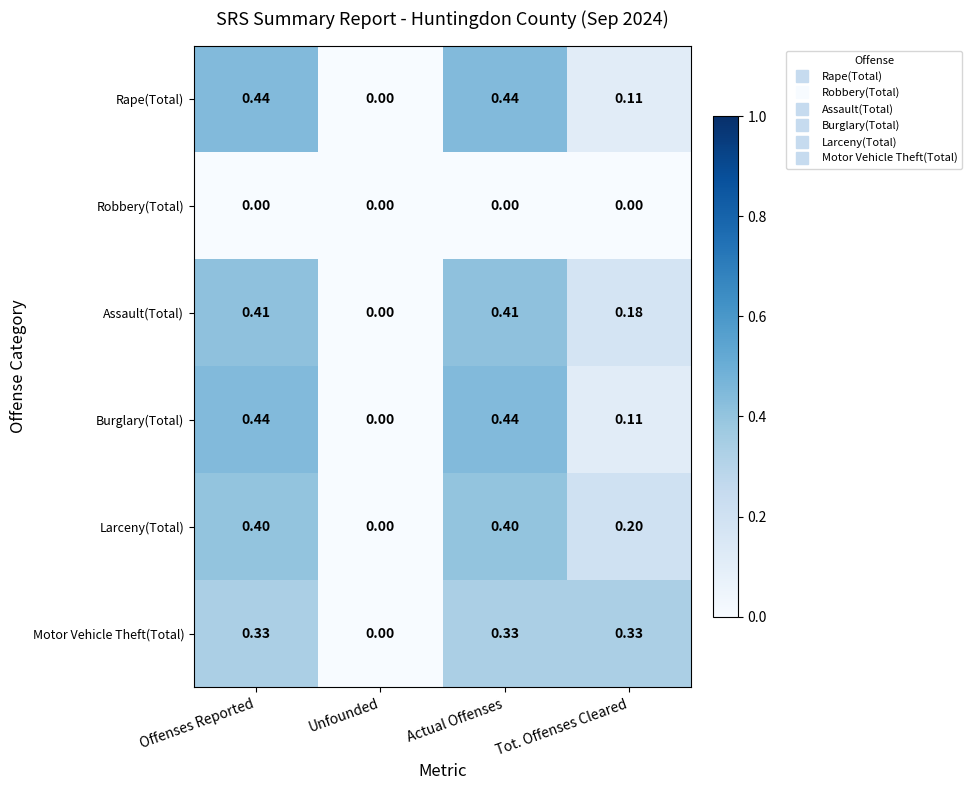

At which label is Larceny(Total) closest to 0?

Unfounded